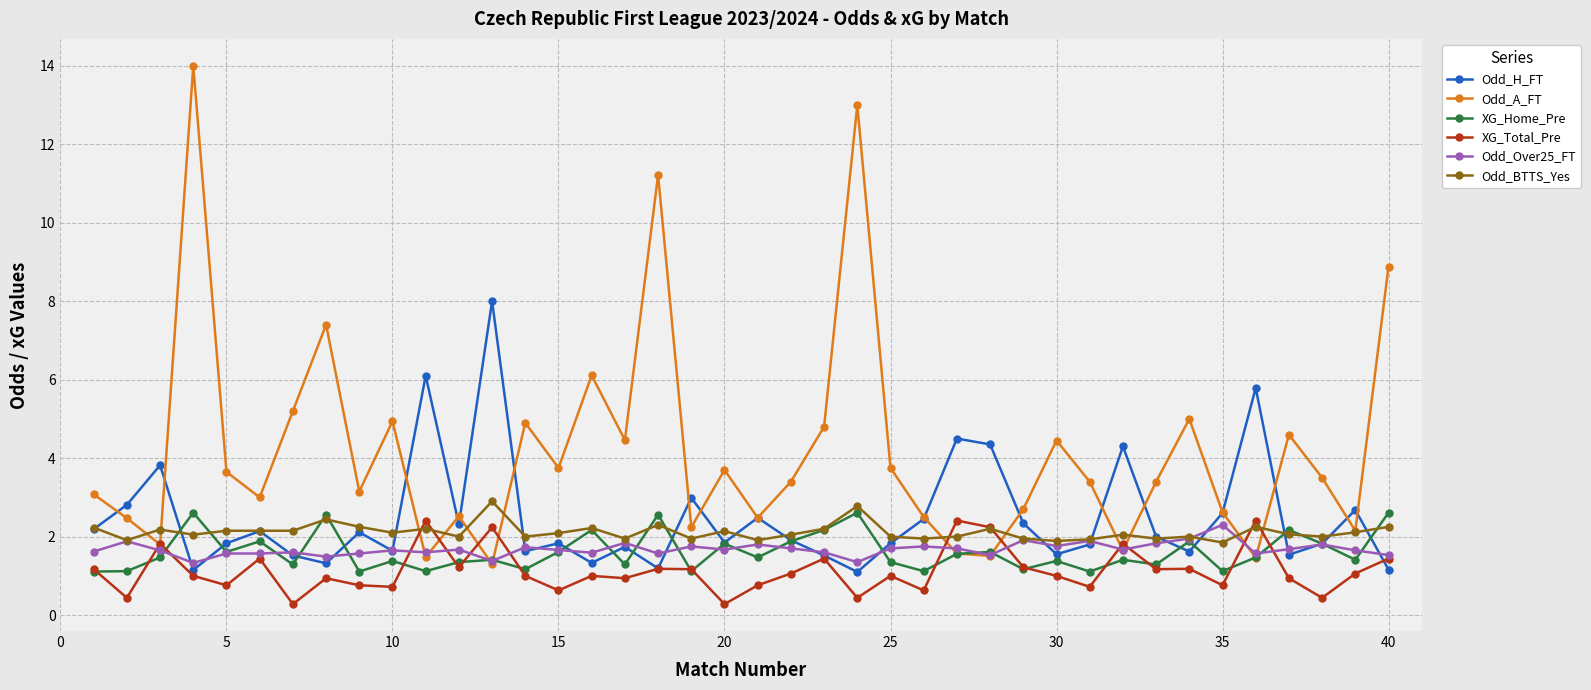

True or false: Odd_A_FT has more than 0 interior local peaks.

True